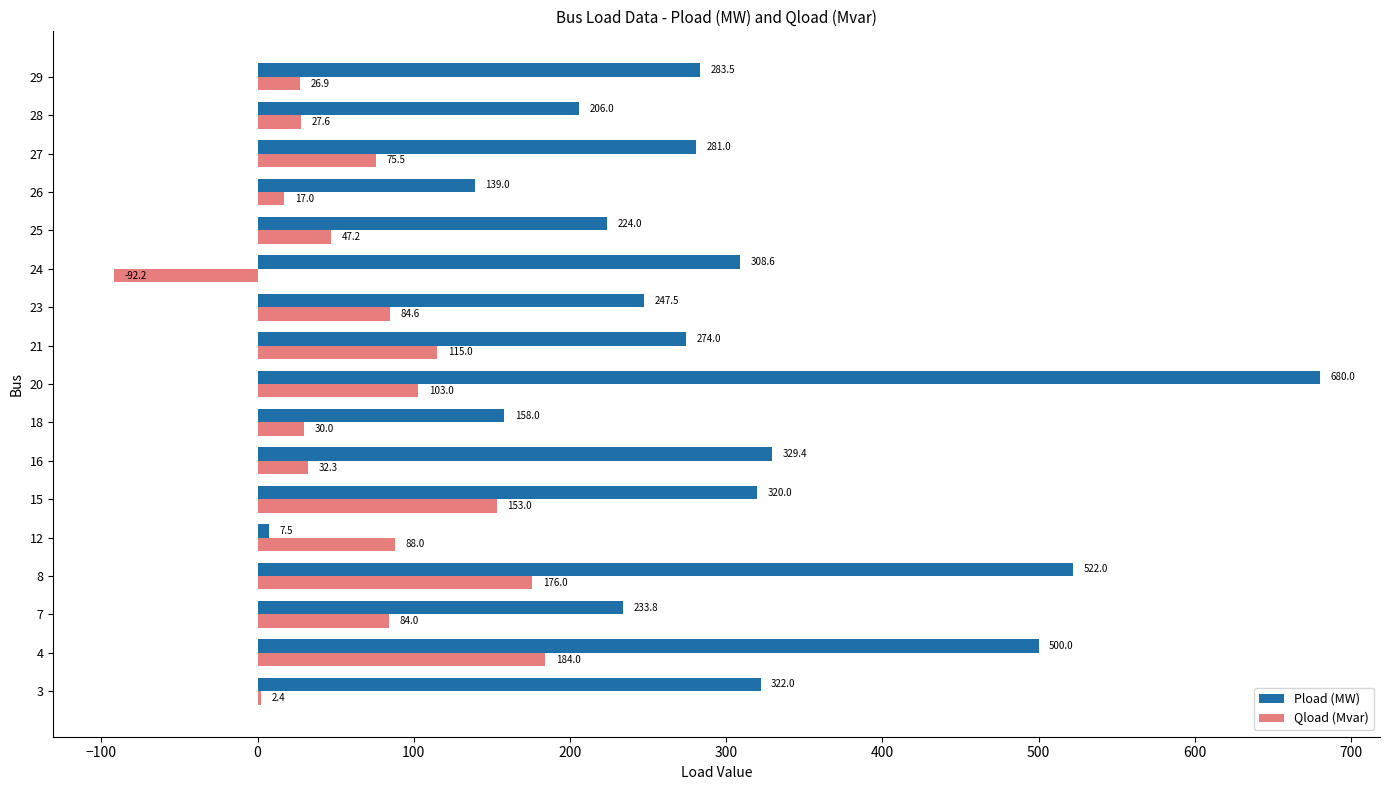

The value of Pload (MW) at 7 is 233.8. True or false?

True